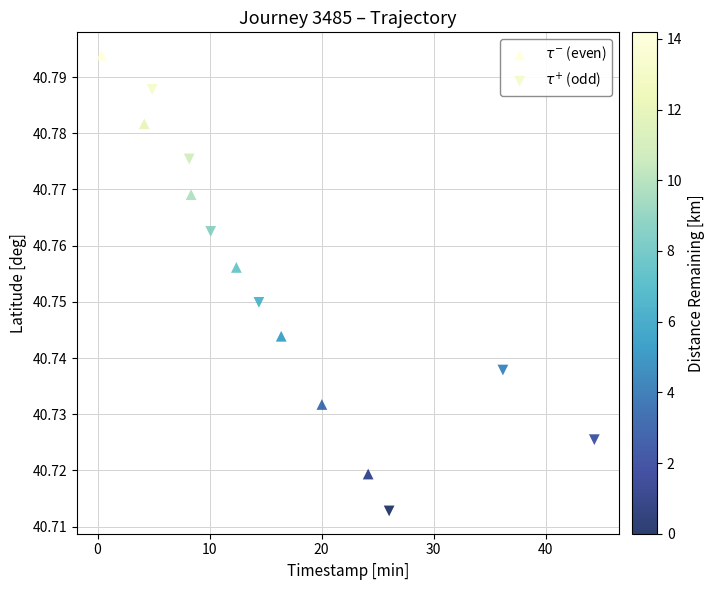

Which series has the largest Y range (max minus min)?

$\tau^{+}$ (odd)